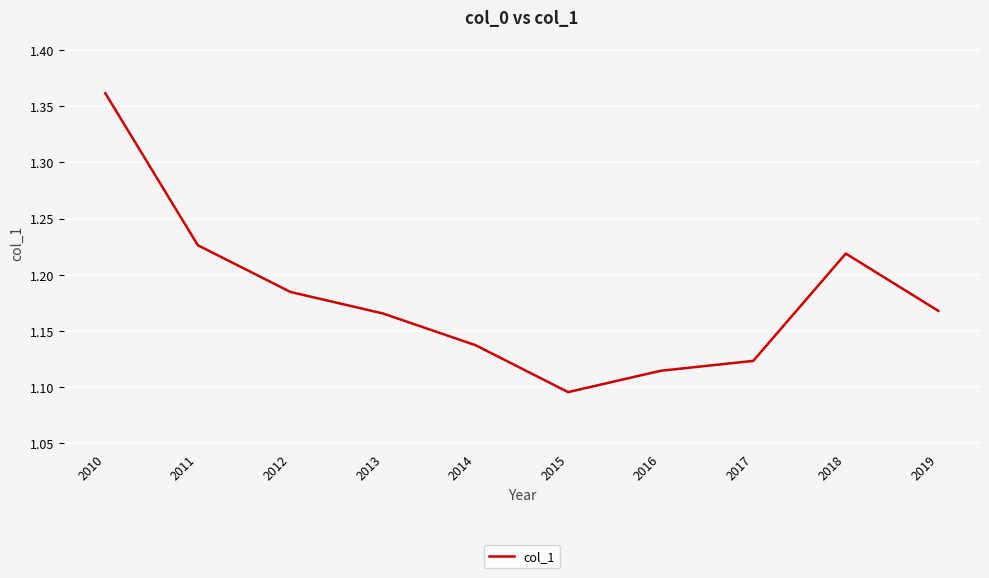

Approximately how many times larger is the value at 2015 compared to 2017?

1.0